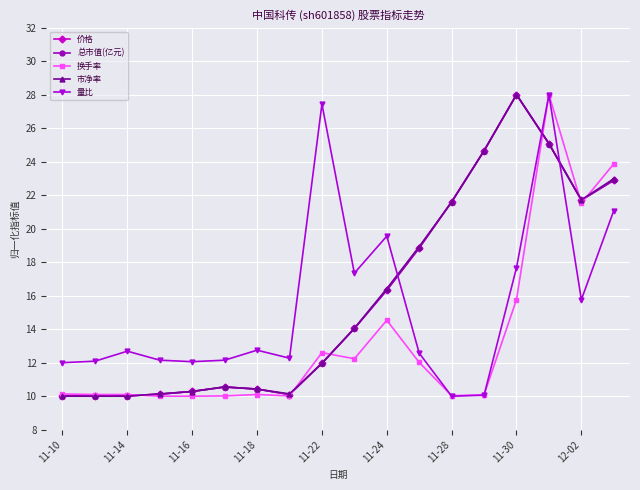

True or false: 量比 and 总市值(亿元) intersect in this chart.

True